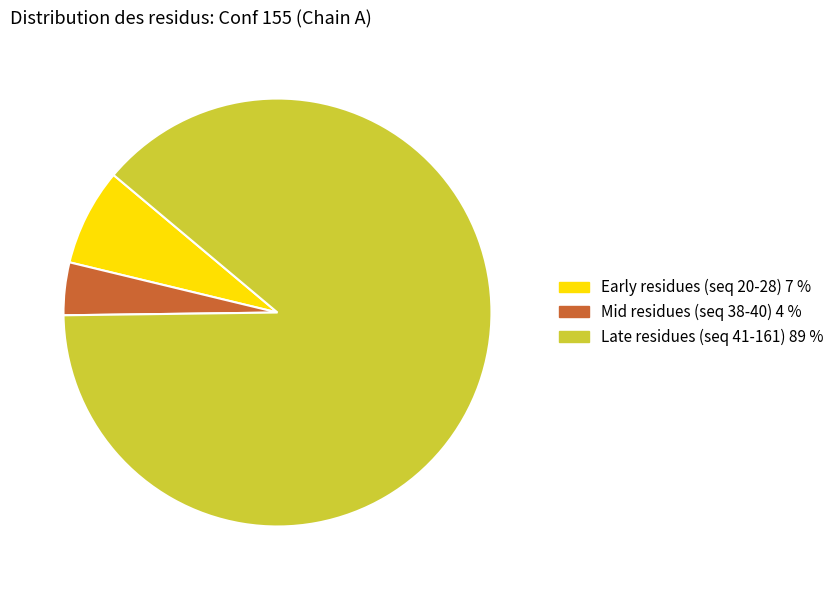

Is the sum of Mid residues (seq 38-40) 4 % and Late residues (seq 41-161) 89 % greater than half?

Yes